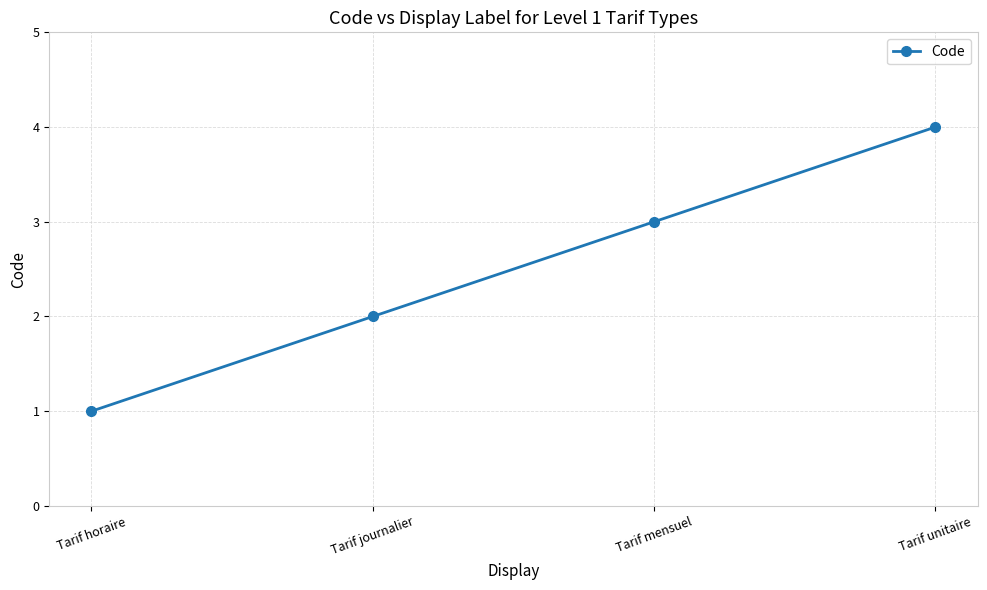

What position from the right is Tarif journalier?

3